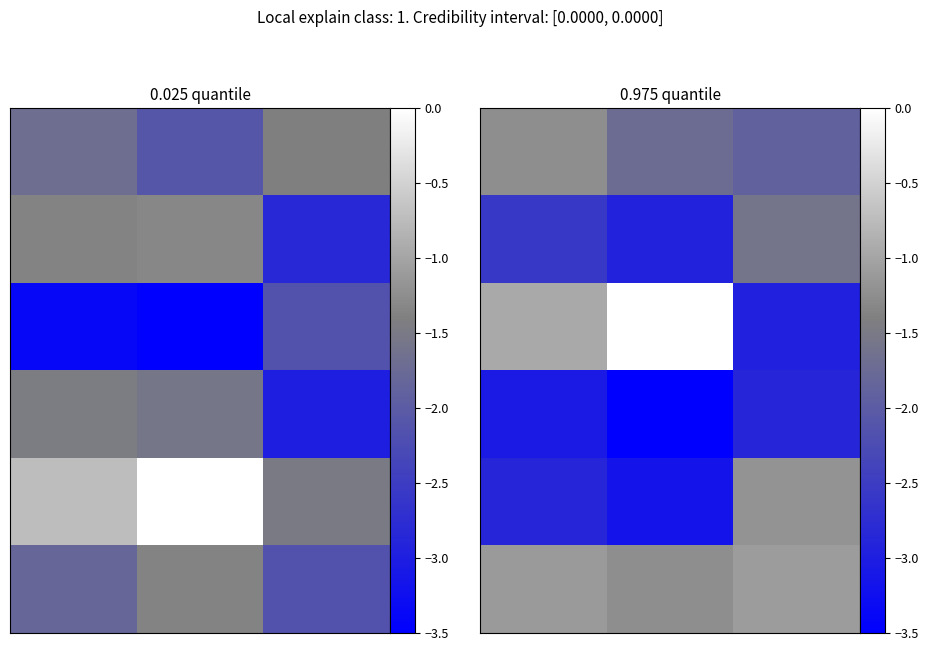

What is the difference between the highest and lowest values at 0?

2.1